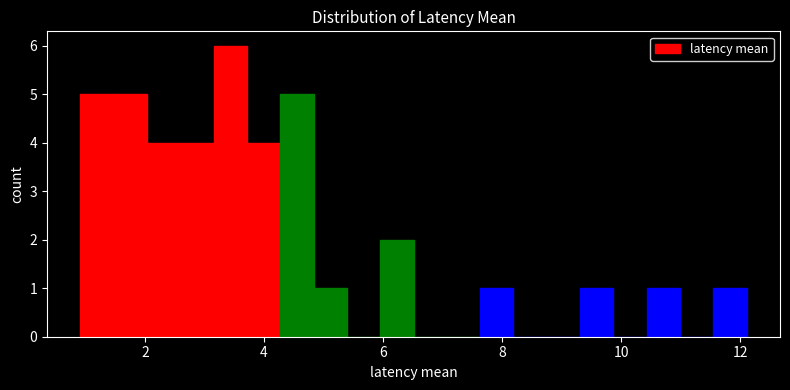

Around what value on the x-axis is the tallest bar? Give the approximate position of its centre, as read against the axis.

3.4